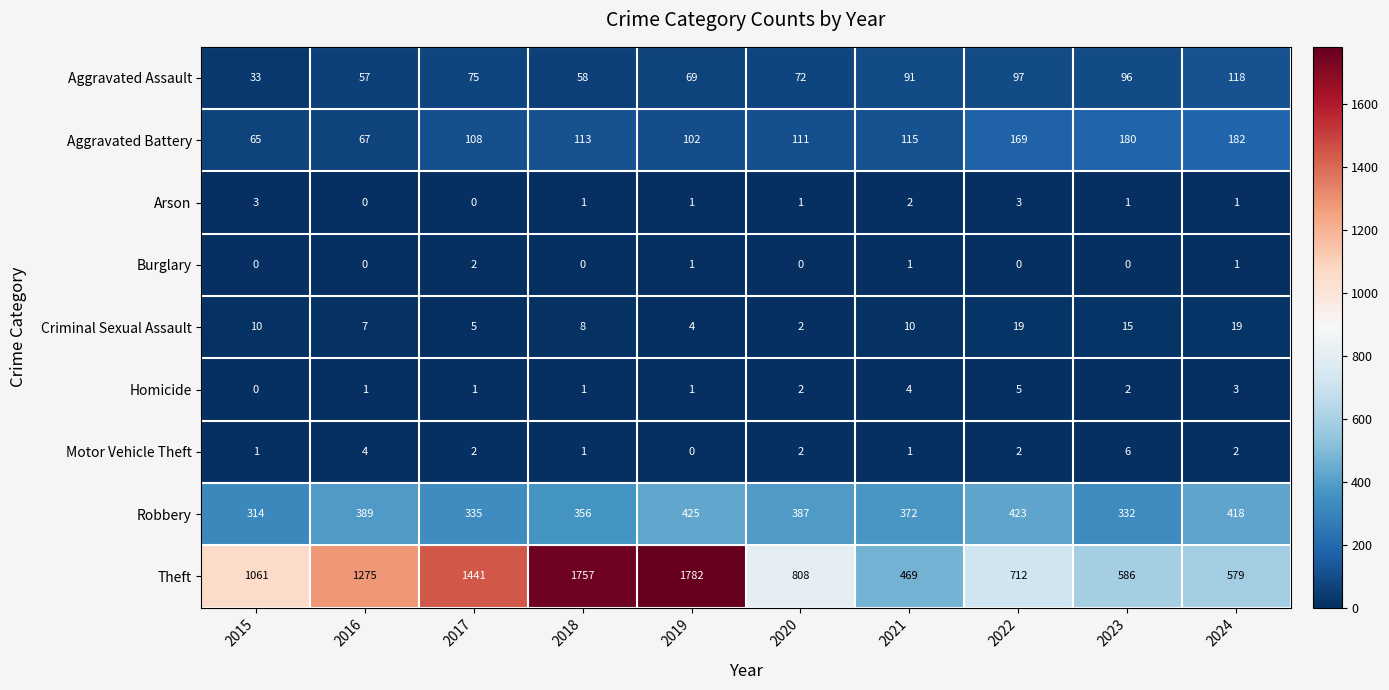

What is the difference between the highest and lowest values at 2017?

1441